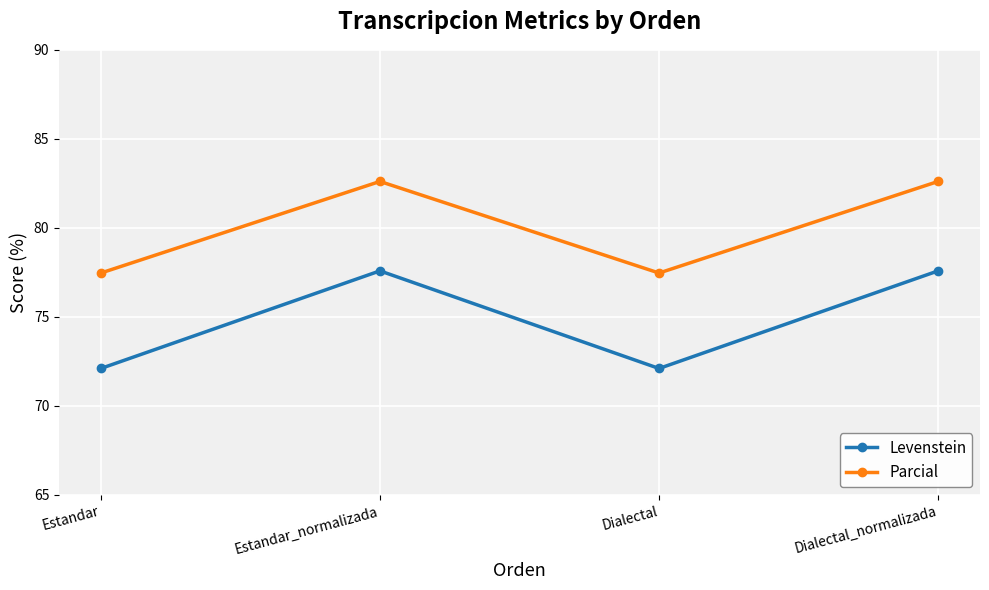

Which series changed the most between Estandar and Estandar_normalizada?

Levenstein